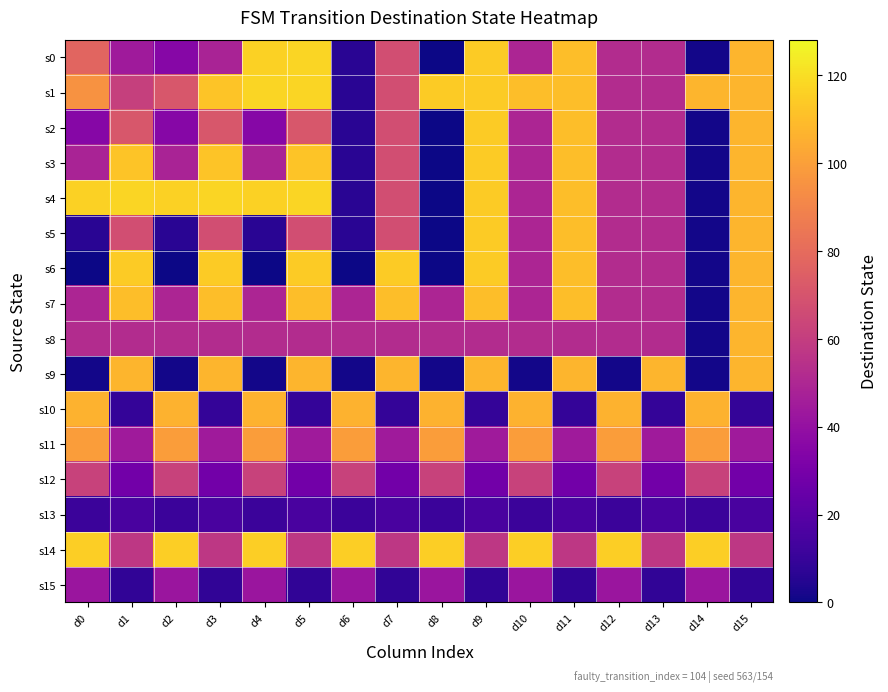

List the series in order of their peak value, highest first.

s0, s1, s4, s14, s2, s3, s5, s6, s7, s8, s9, s10, s11, s12, s15, s13